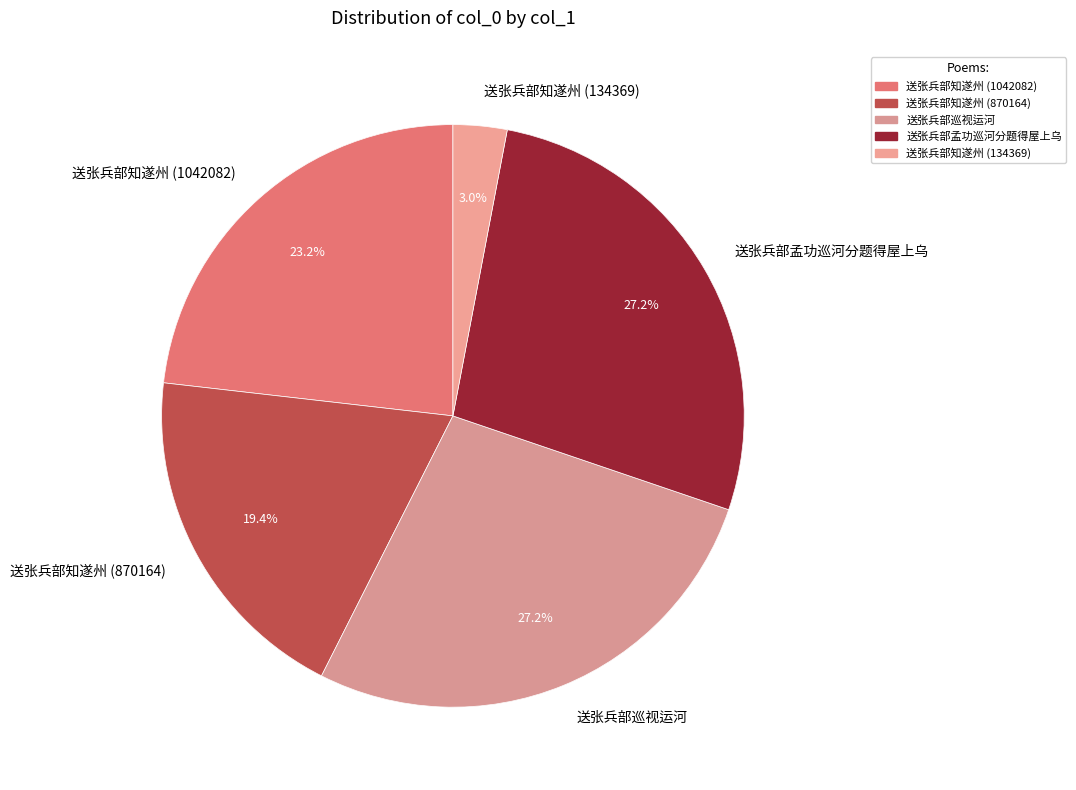

What percentage is the 送张兵部孟功巡河分题得屋上乌 slice, to the nearest percent?

27%